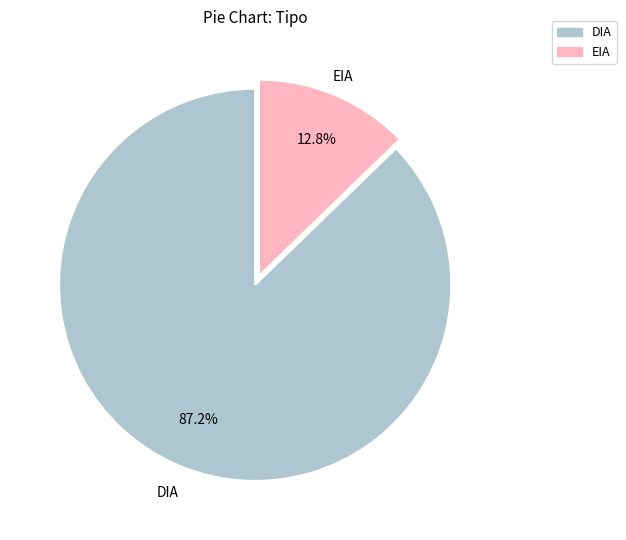

True or false: DIA accounts for 87% of the total.

True